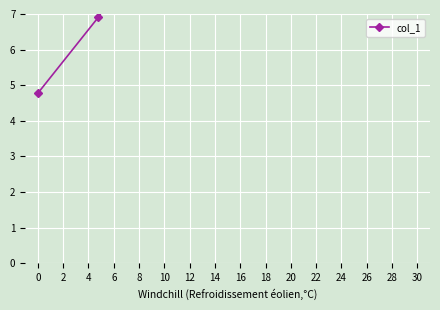

What is the smallest value displayed?

4.8